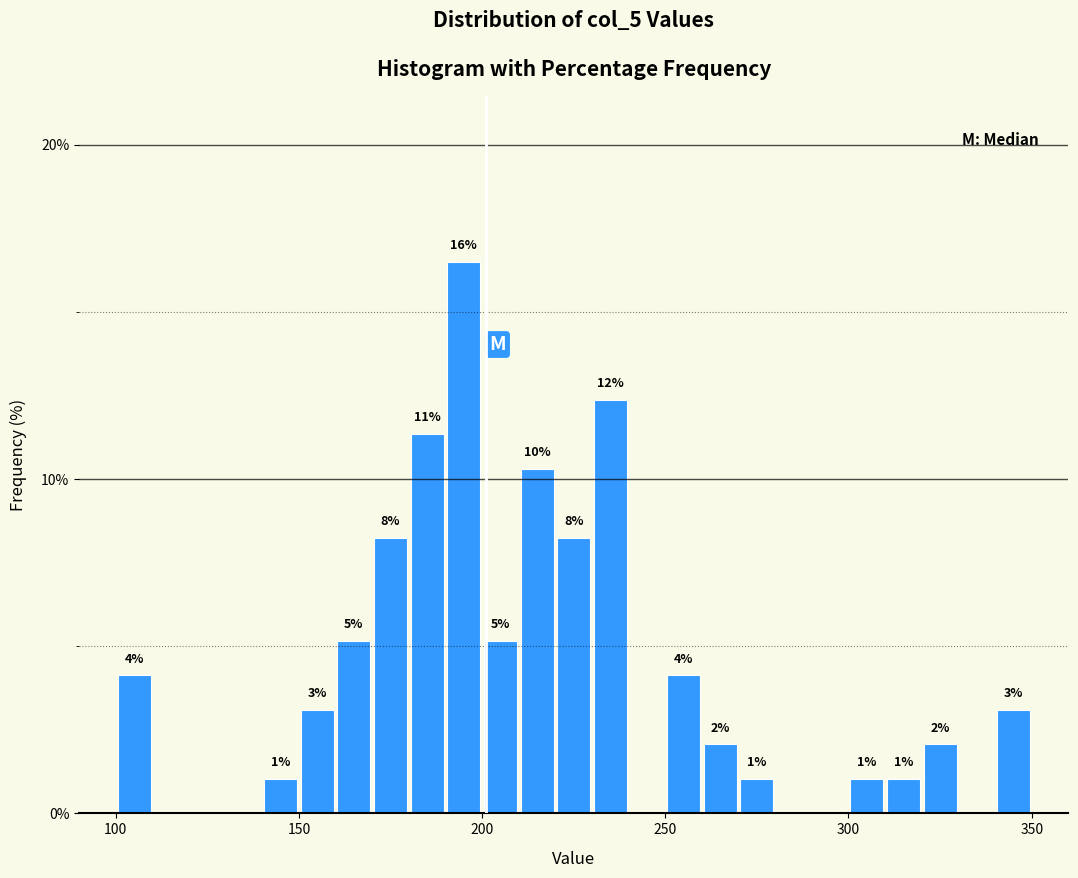

Around what value on the x-axis is the tallest bar? Give the approximate position of its centre, as read against the axis.

195